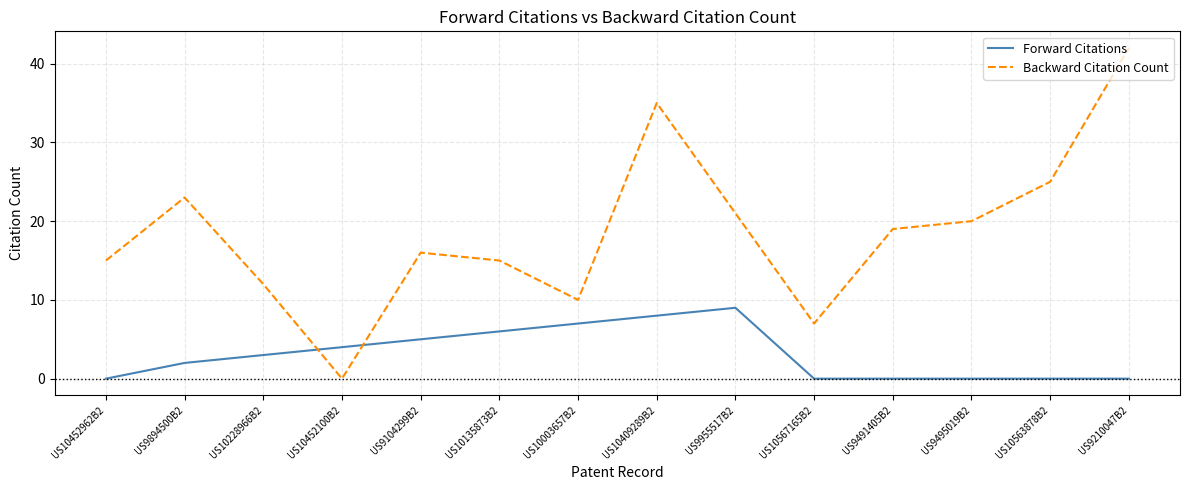

Reading left to right, list all the values displayed in this chart.

Forward Citations: 0	2	3	4	5	6	7	8	9	0	0	0	0	0
Backward Citation Count: 15	23	12	0	16	15	10	35	21	7	19	20	25	42